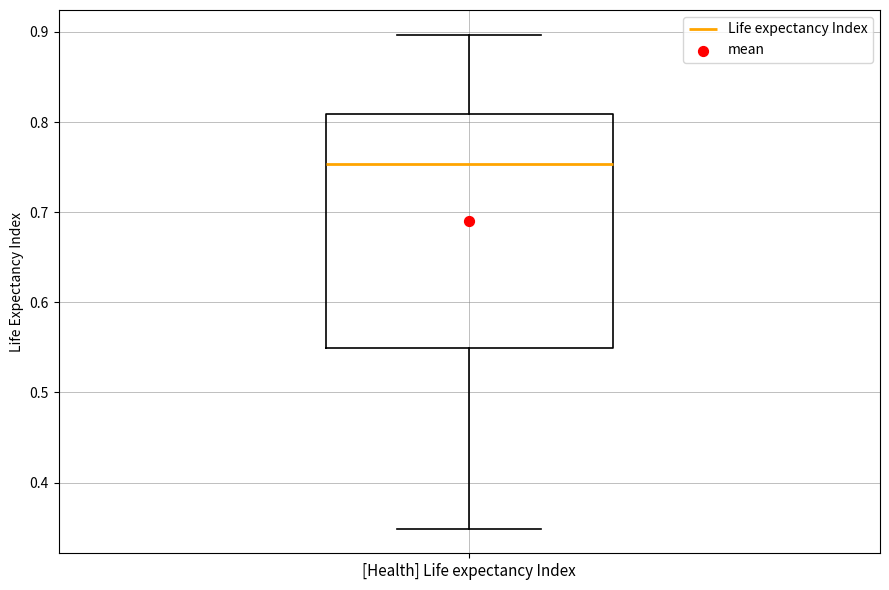

Read this box plot against the y-axis: the position of the median line, the range covered by the box, and the ends of both whiskers. The values are not printed on the chart, so give them approximately, as read against the axis.

median 0.75, box 0.55 to 0.81, whiskers 0.35 to 0.90